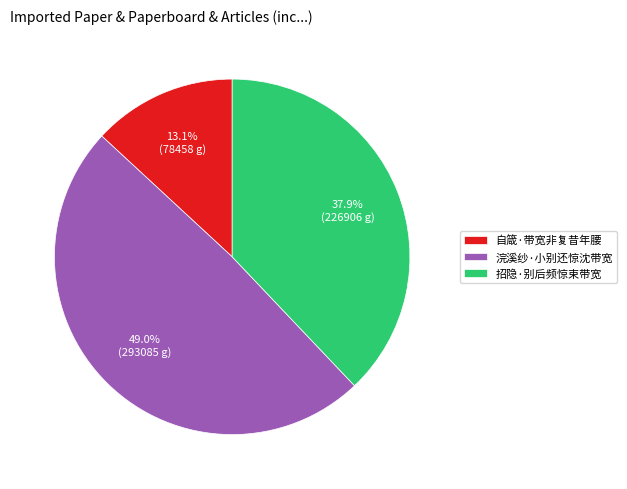

What percentage do 招隐·别后频惊束带宽 and 自箴·带宽非复昔年腰 together represent?

51.0%